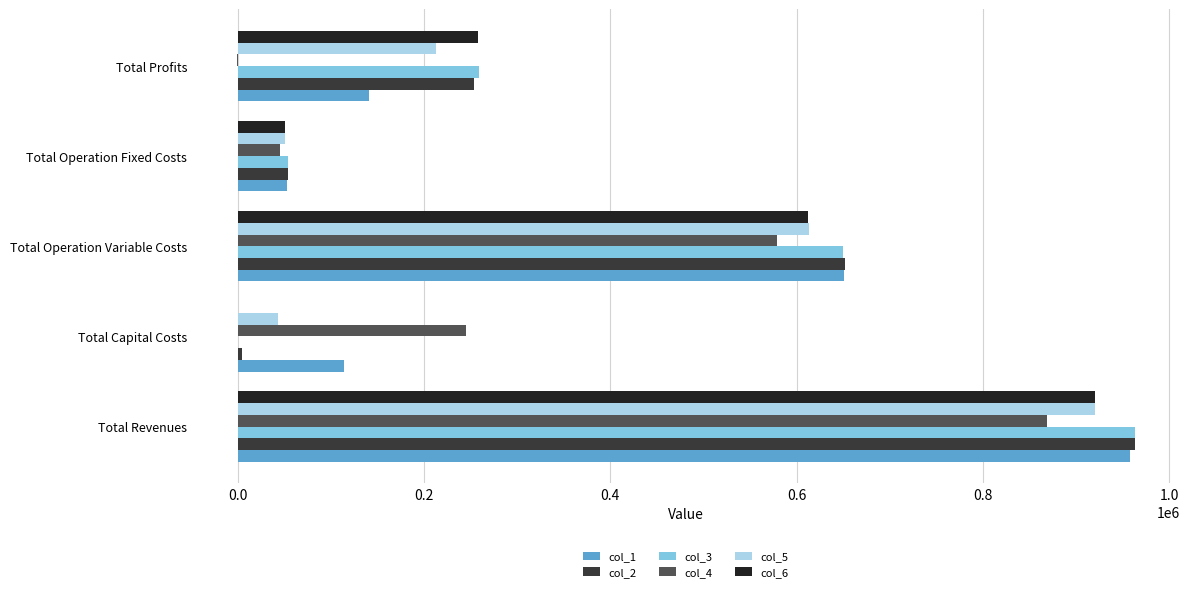

What is the sum of all col_6 values?

1840868.1